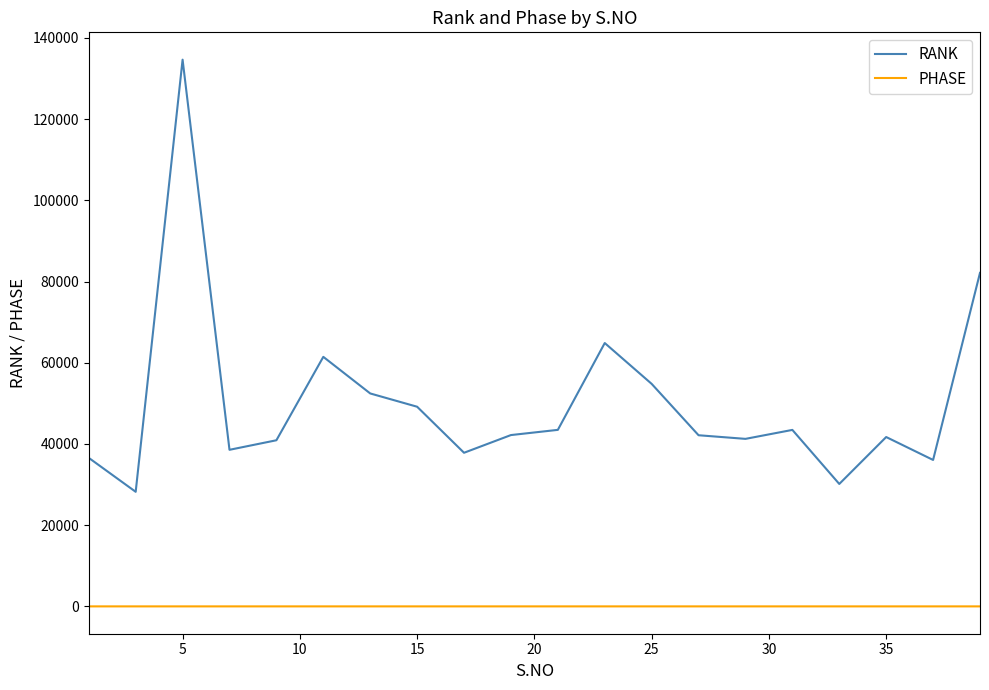

True or false: RANK and PHASE intersect in this chart.

False